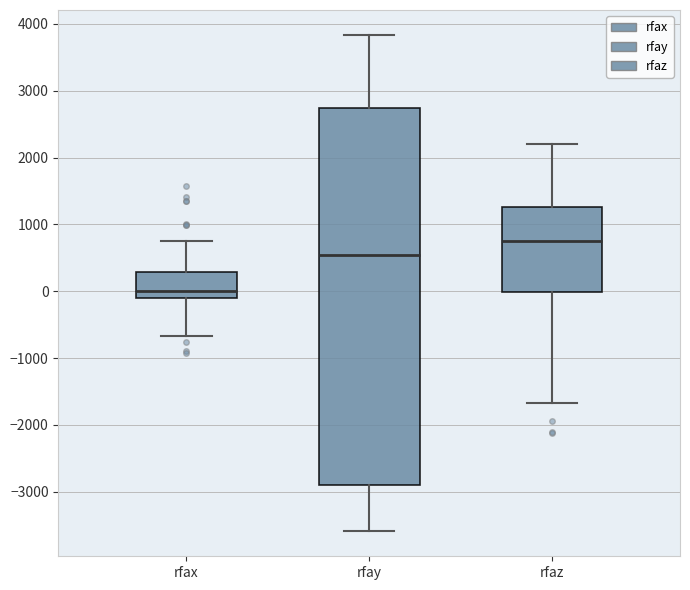

Reading left to right, read every box against the y-axis: the position of its median line, the range the box covers, and the ends of its whiskers. The values are not printed on the chart, so give them approximately, as read against the axis.

rfax: median 0, box -100 to 300, whiskers -700 to 800
rfay: median 500, box -2900 to 2700, whiskers -3600 to 3800
rfaz: median 800, box 0 to 1300, whiskers -1700 to 2200